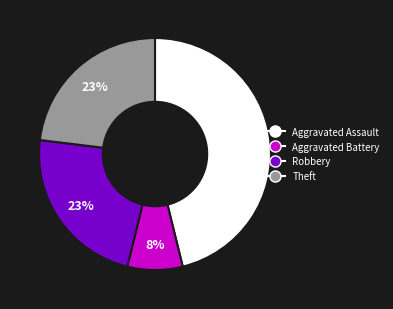

Count the number of slices in the pie.

4